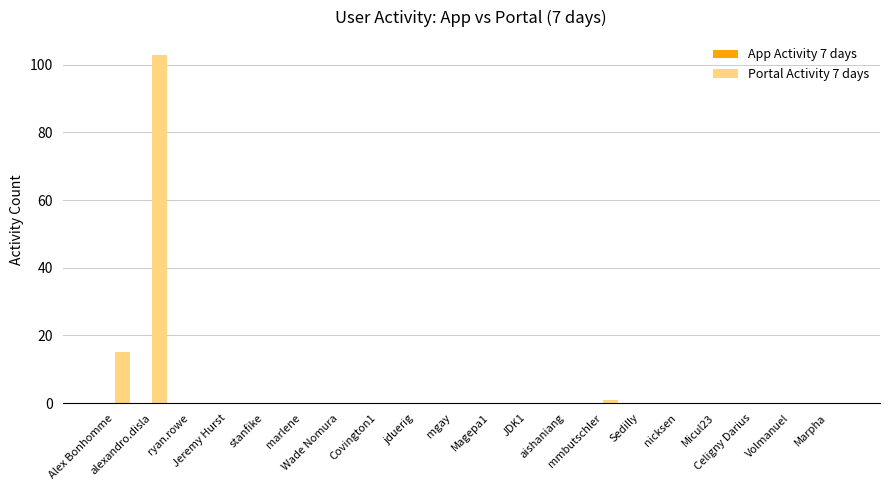

What is the maximum value shown in the chart?

103